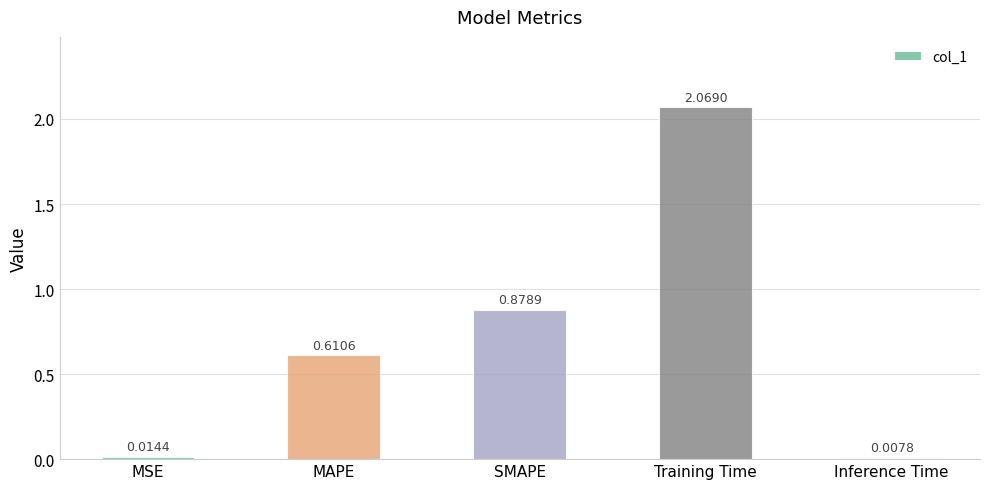

What is the sum of the values at SMAPE and Training Time?

2.9